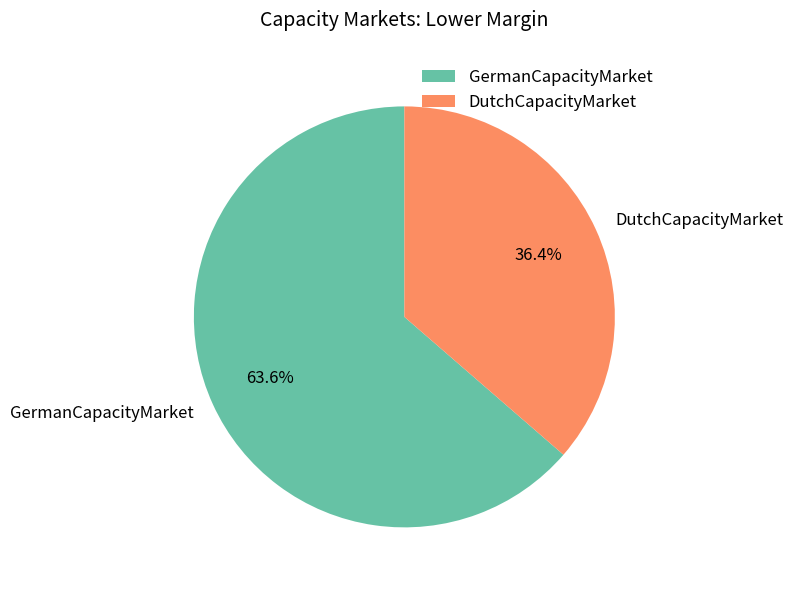

To the nearest percent, what is the difference between the largest and smallest slice percentages?

27%